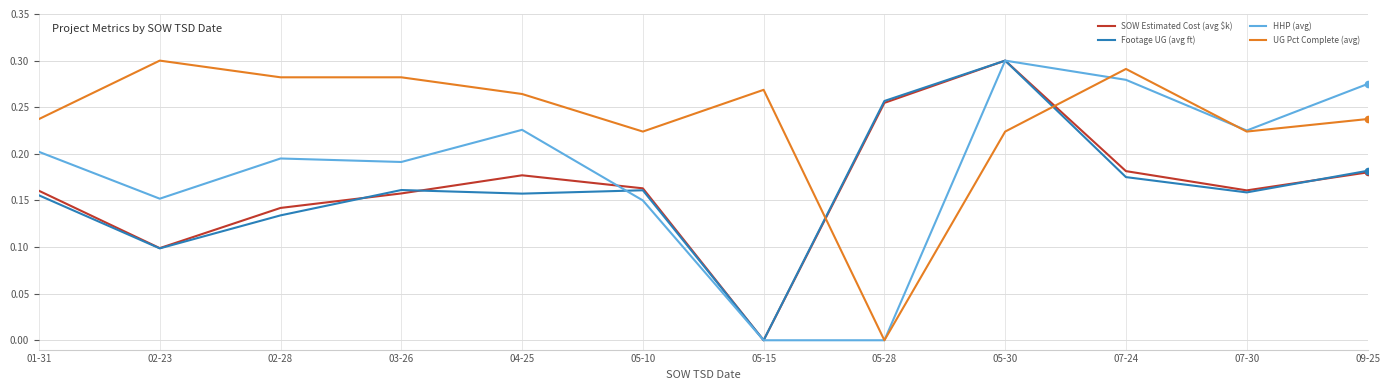

What is the total value across all series at 07-24?

0.9